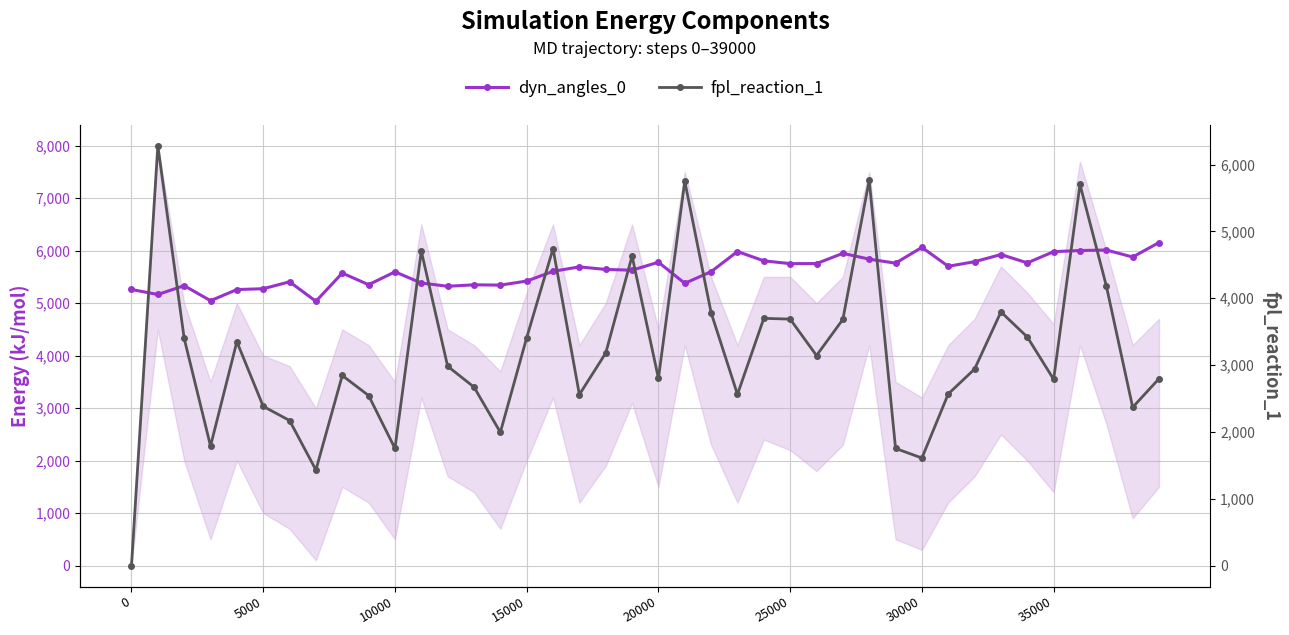

Which series ends up on top after the final intersection of dyn_angles_0 and fpl_reaction_1?

dyn_angles_0